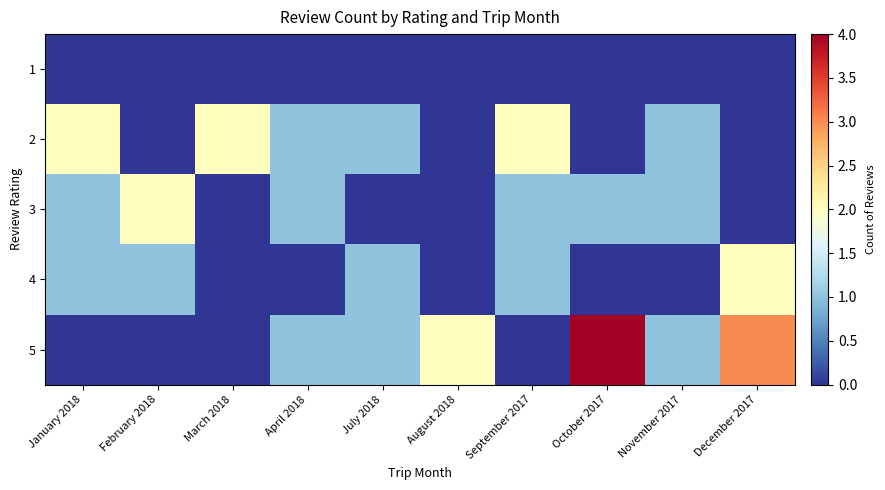

At how many categories does at least one series exceed 3?

1